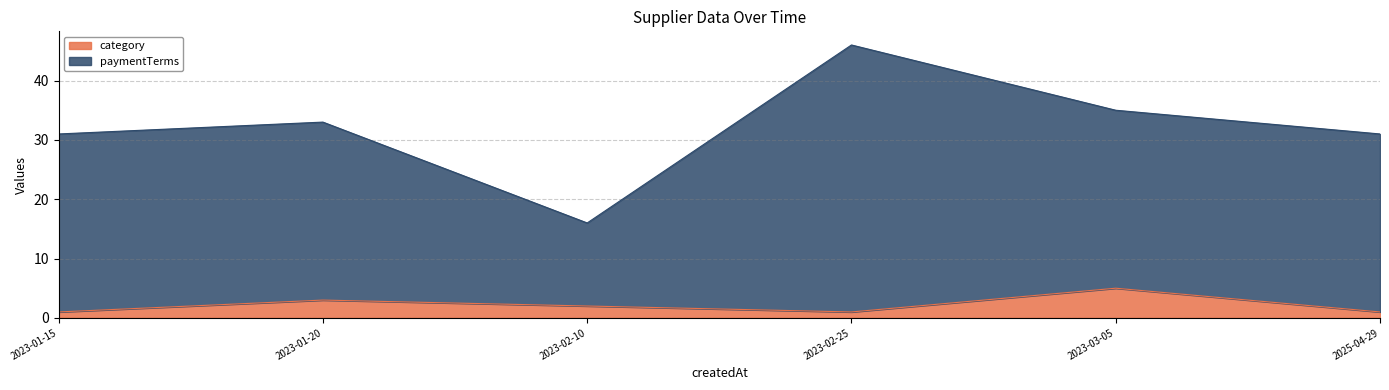

How many lines are shown in the chart?

2